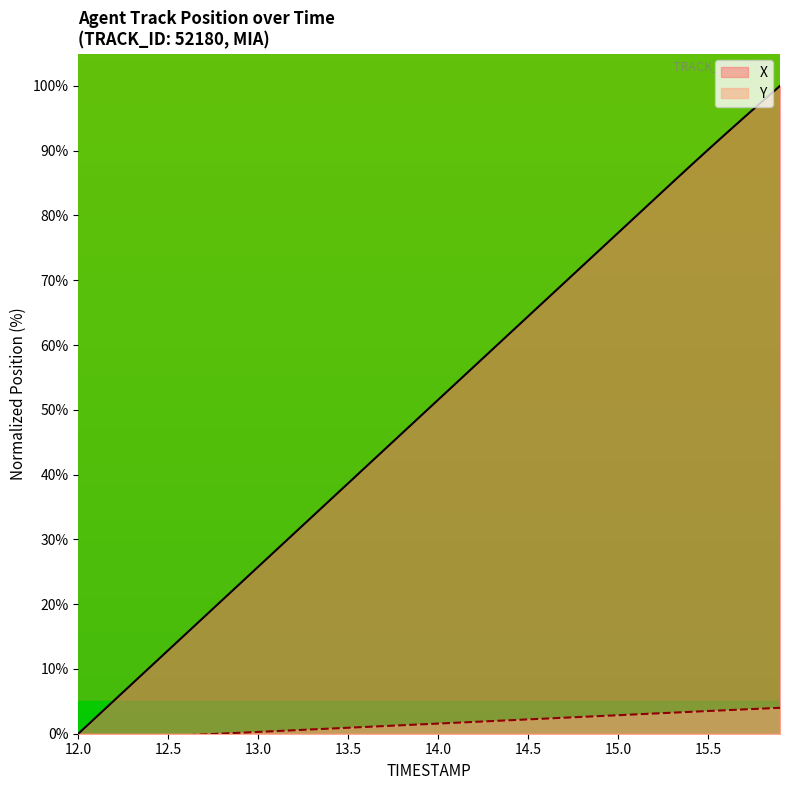

What are all the series names shown in the legend?

X, Y